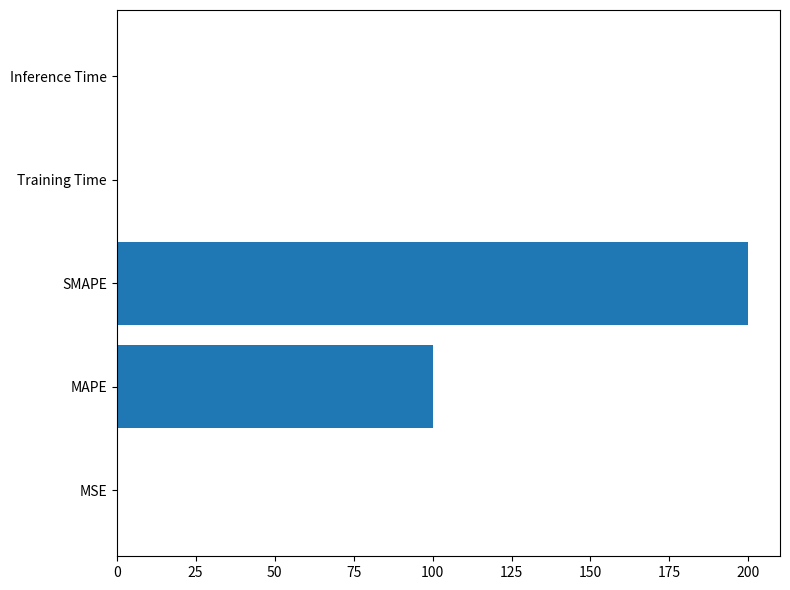

The value at SMAPE is 49.1. True or false?

False